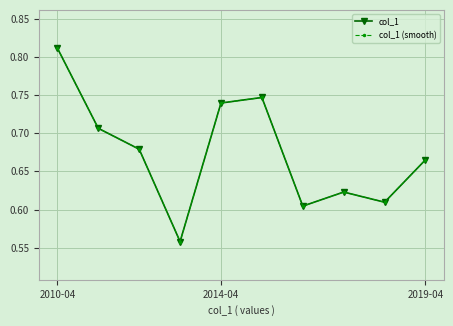

What is the average value of the col_1 (smooth) series?

0.7